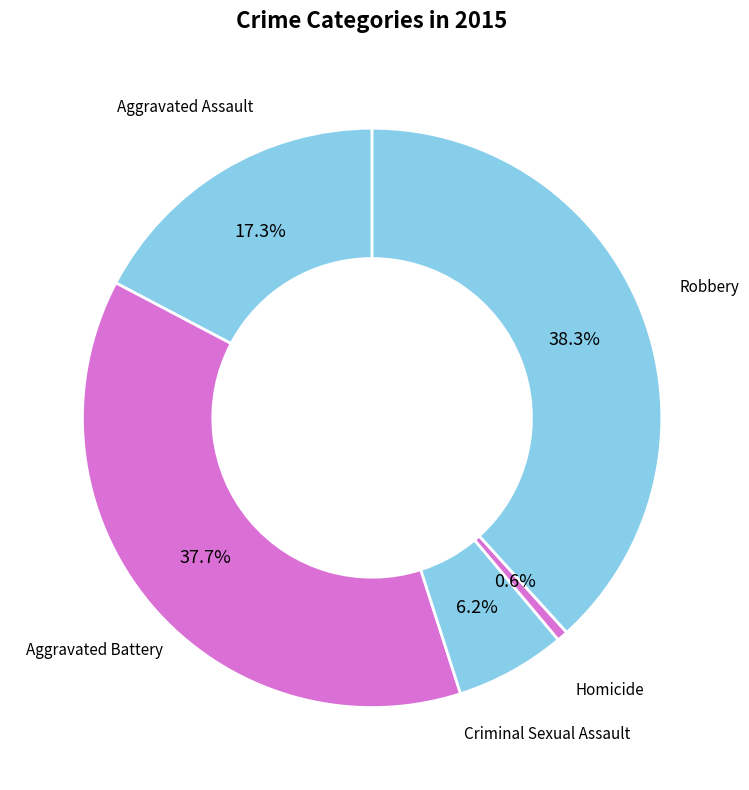

The Robbery slice represents 38% of the pie. True or false?

True